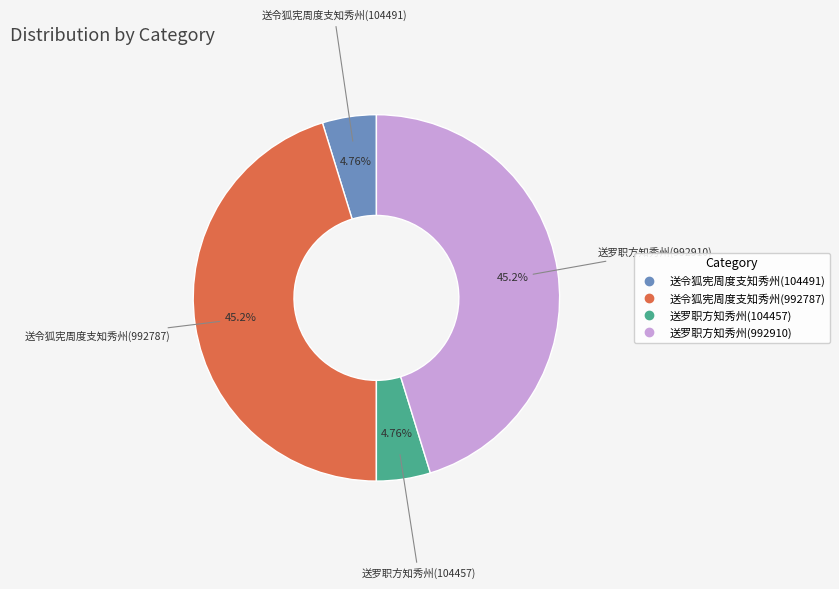

Is the sum of 送罗职方知秀州(992910) and 送令狐宪周度支知秀州(992787) greater than half?

Yes